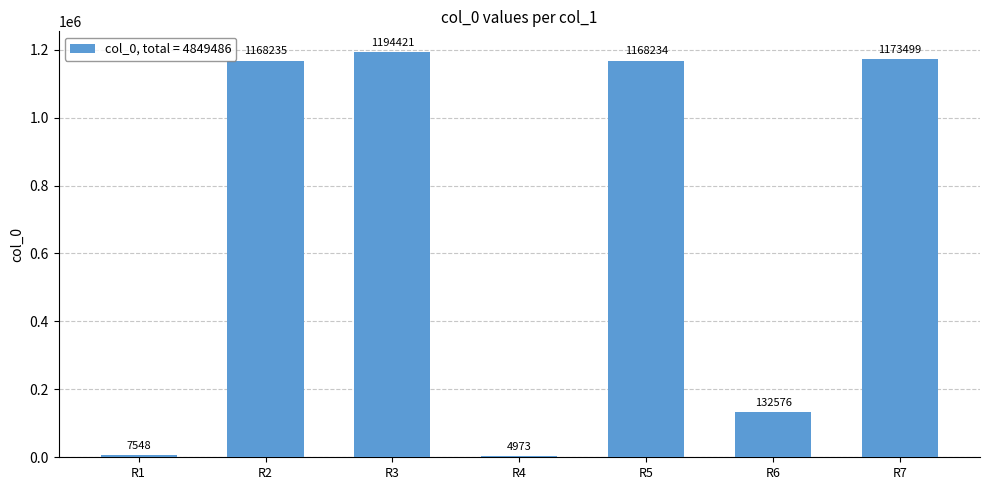

Is it true that the value at R6 is 132576?

True